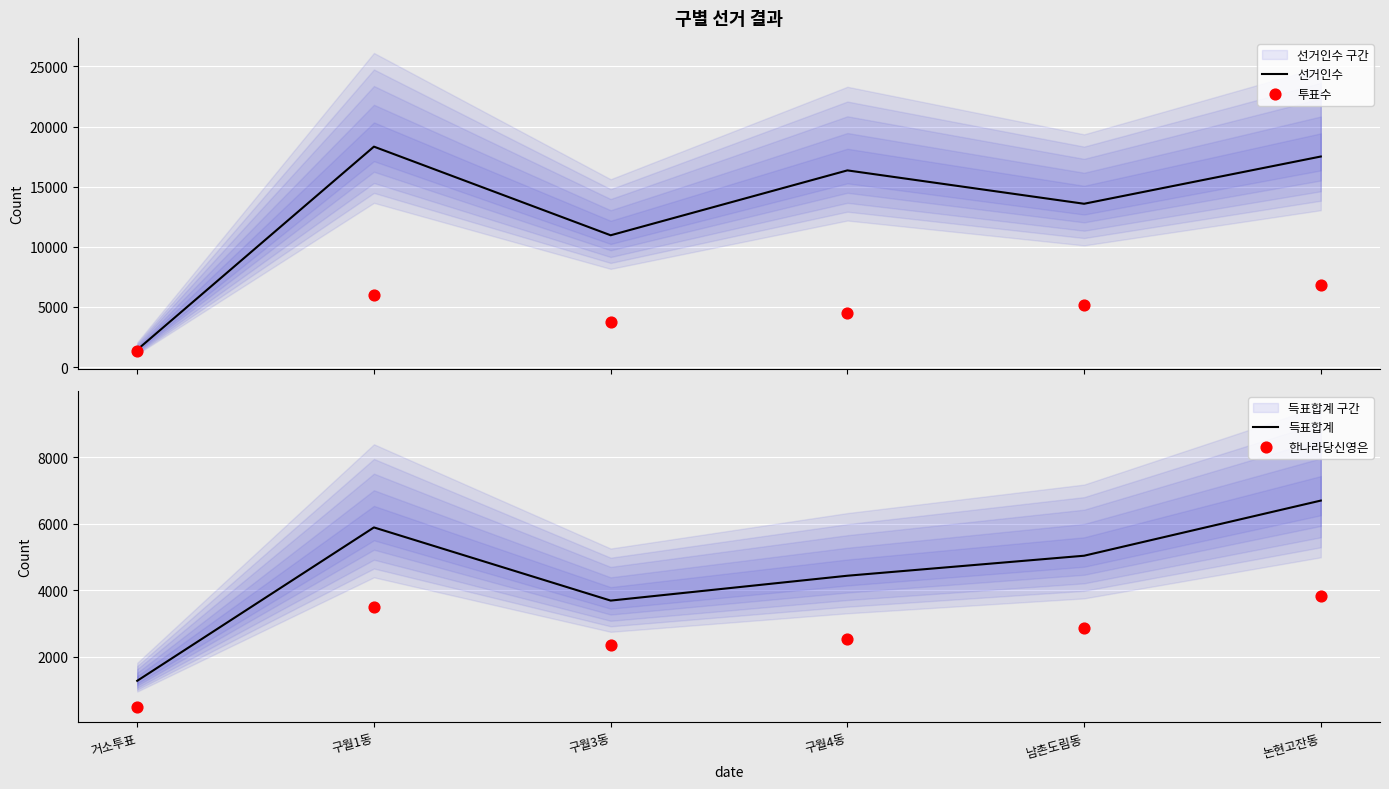

Which series reaches the maximum Y coordinate?

선거인수